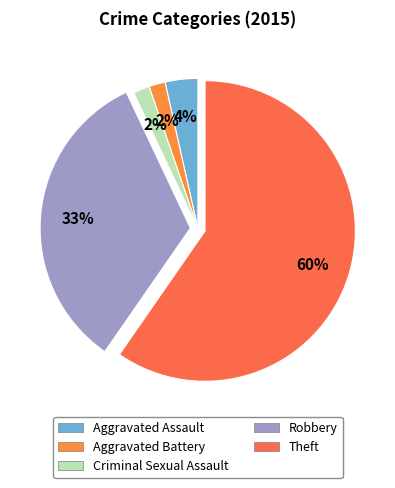

What is the largest slice in the pie chart?

Theft